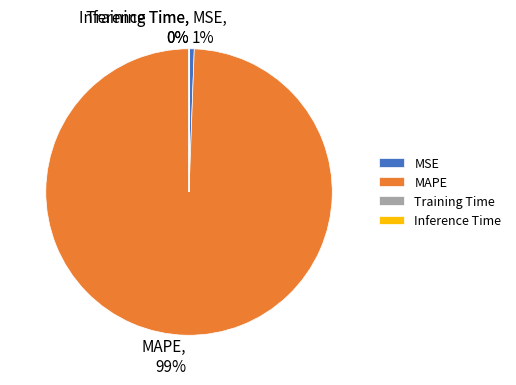

Is it true that MSE is 7% of the pie?

False